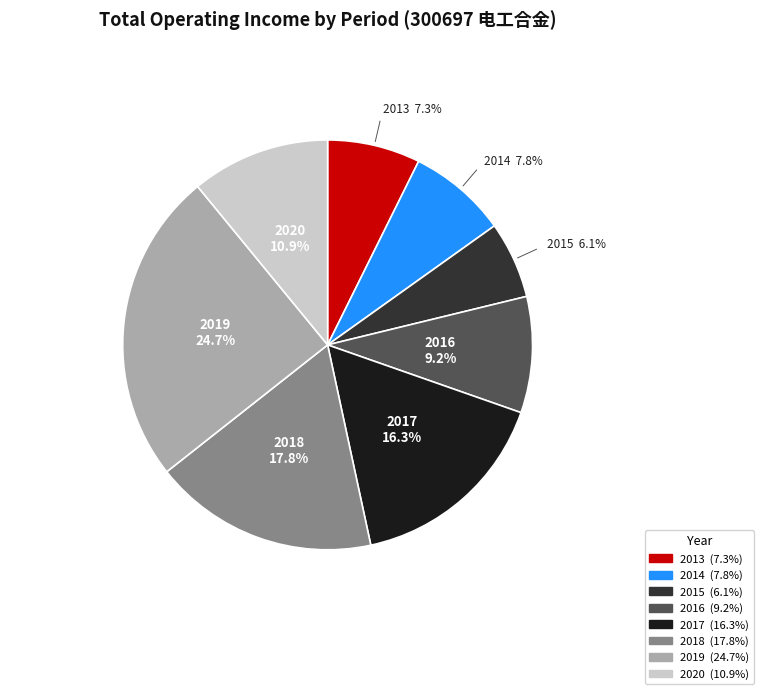

Does any single category account for the majority?

No